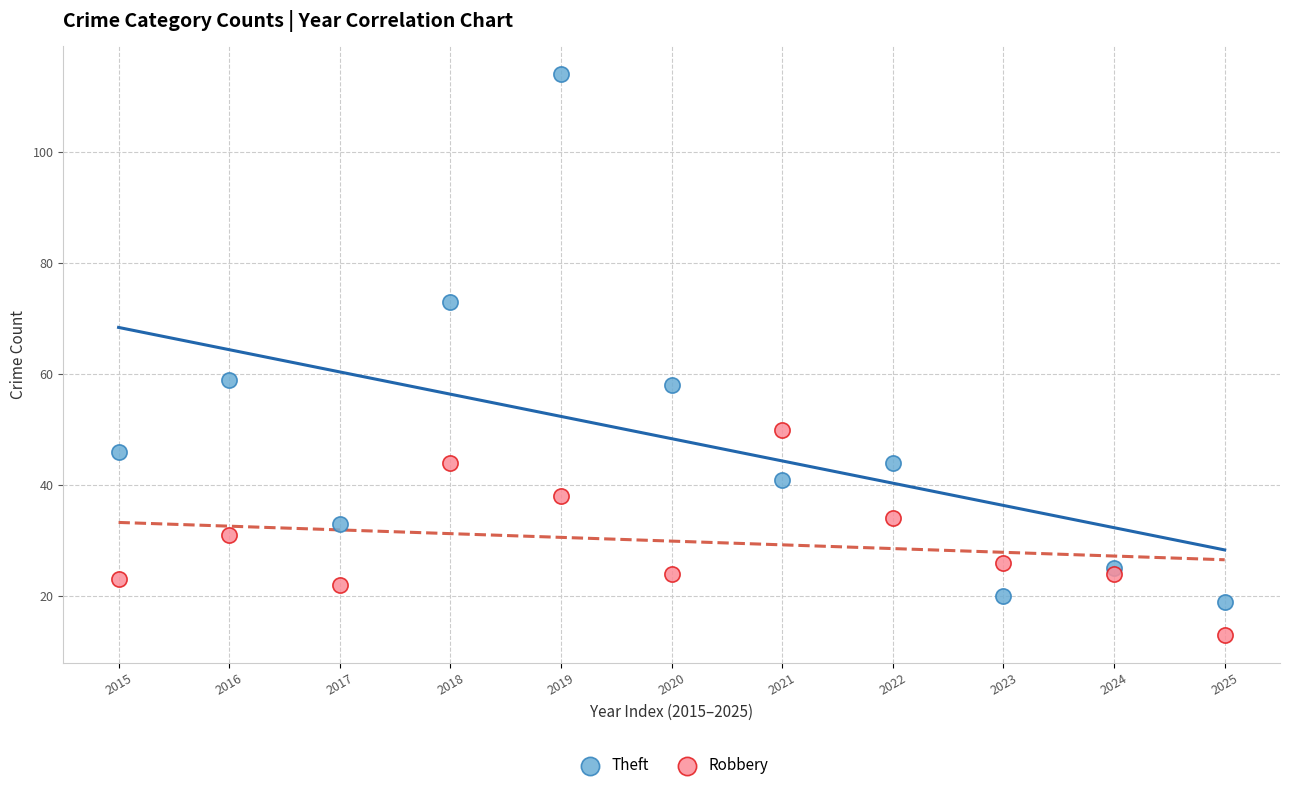

Which series contains the lowest Y value?

Robbery